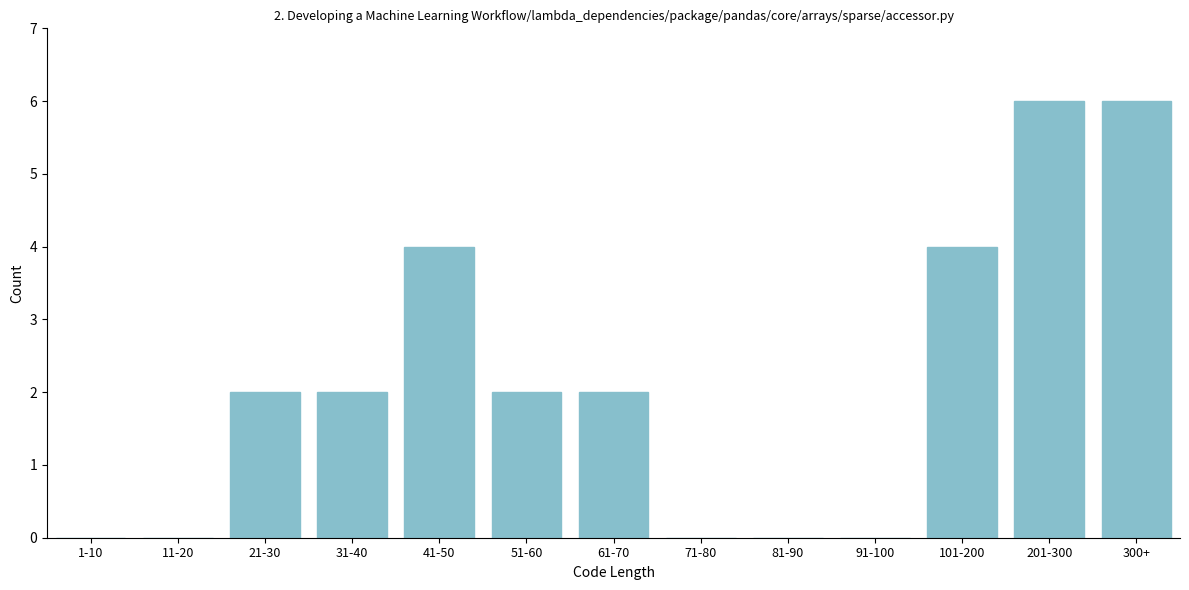

Reading right to left, extract all data points from this chart.

300+=6	201-300=6	101-200=4	91-100=0	81-90=0	71-80=0	61-70=2	51-60=2	41-50=4	31-40=2	21-30=2	11-20=0	1-10=0